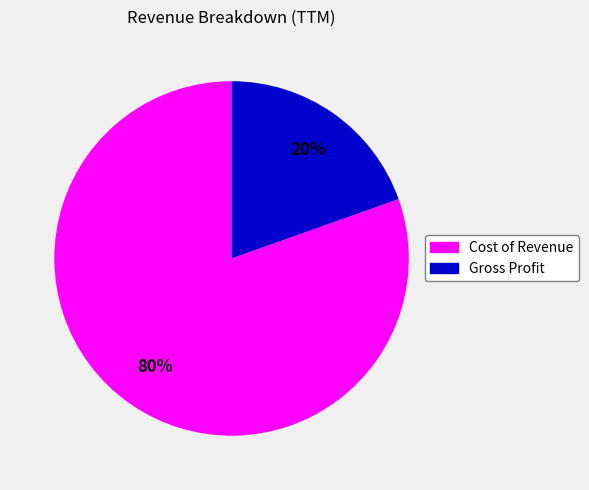

To the nearest percent, what is the average slice percentage?

50%